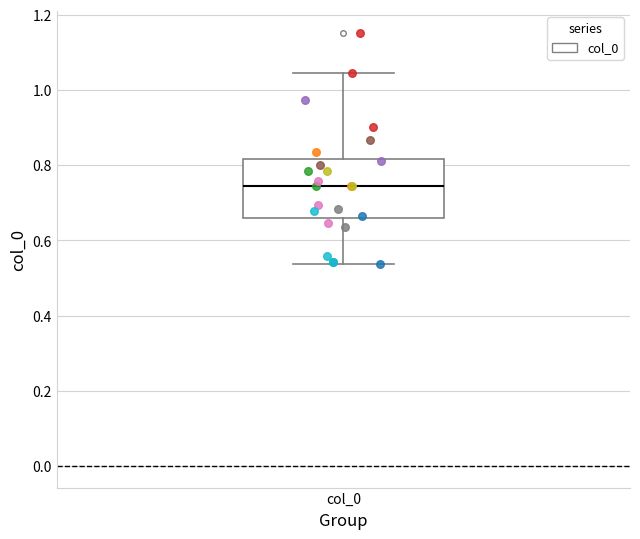

Read this box plot against the y-axis: the position of the median line, the range covered by the box, and the ends of both whiskers. The values are not printed on the chart, so give them approximately, as read against the axis.

median 0.74, box 0.66 to 0.82, whiskers 0.54 to 1.04